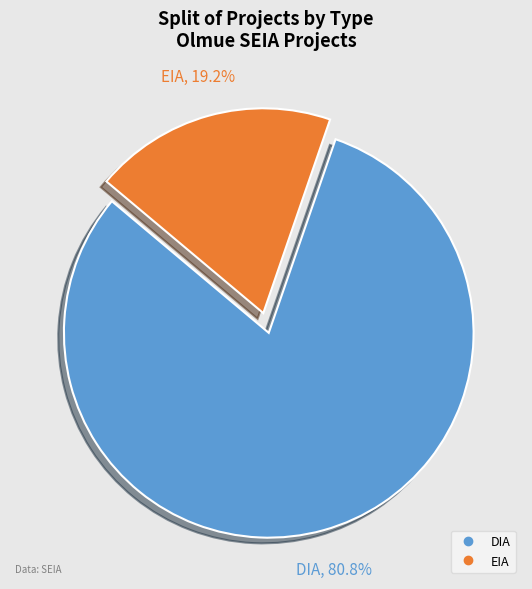

Count the number of slices in the pie.

2